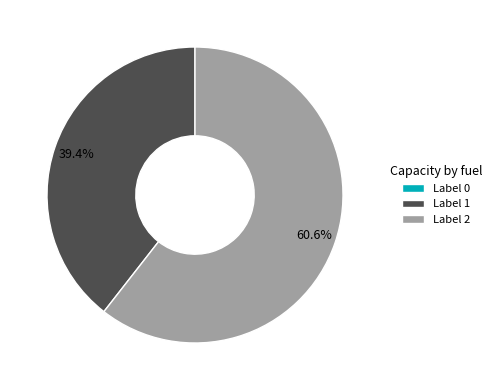

Which has a higher value, Label 2 or Label 1?

Label 2